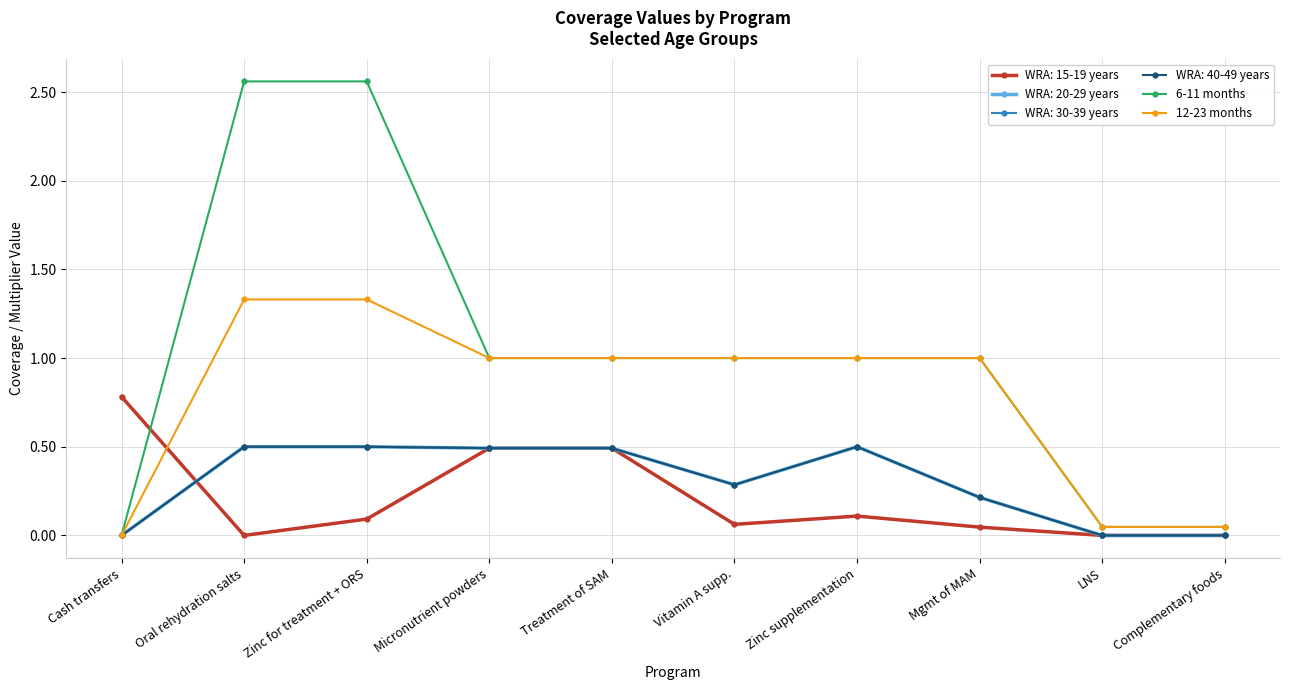

What is the difference between the second highest and minimum values in the 6-11 months series?

2.6